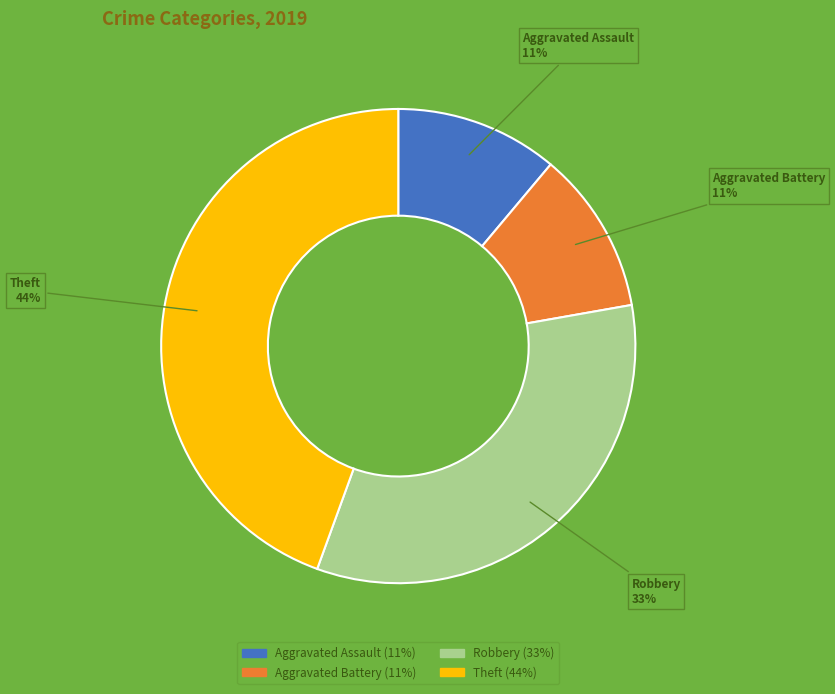

Is there any slice that represents more than half of the pie?

No